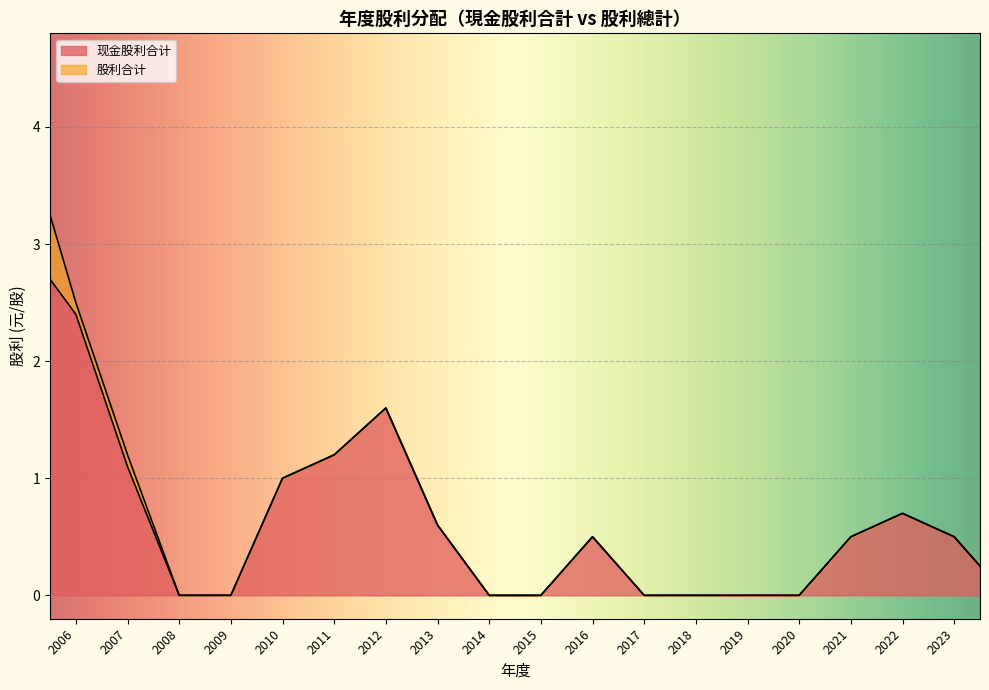

Rank the series by their maximum value, from lowest to highest.

现金股利合计, 股利合计